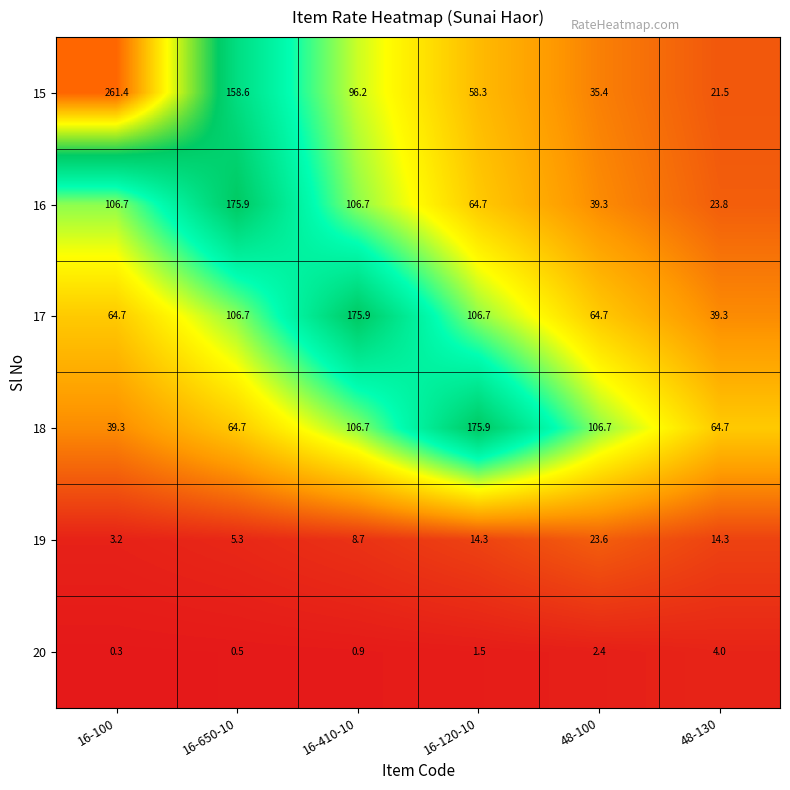

Where does the 20 series first go above 1?

16-120-10